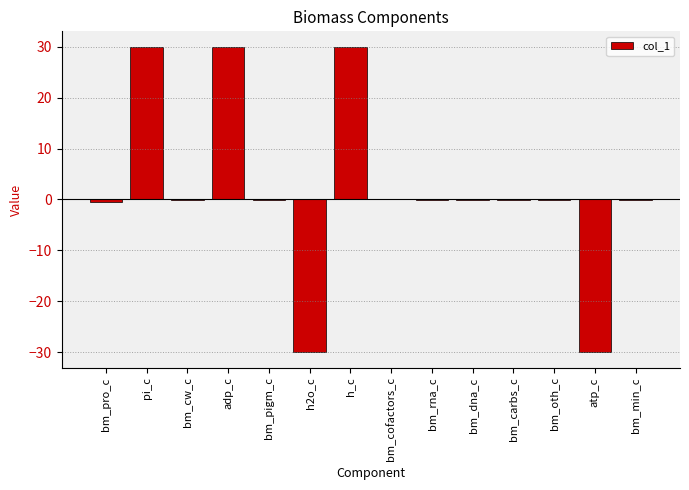

The value at h_c is 30.0. True or false?

True